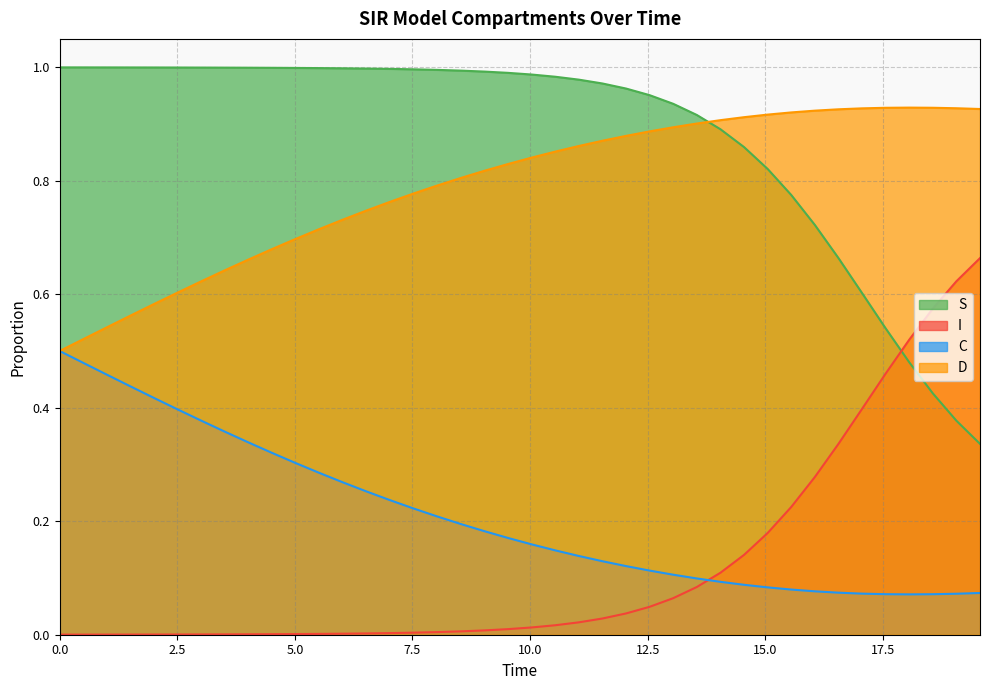

How many C values are between 0 and 1?

40